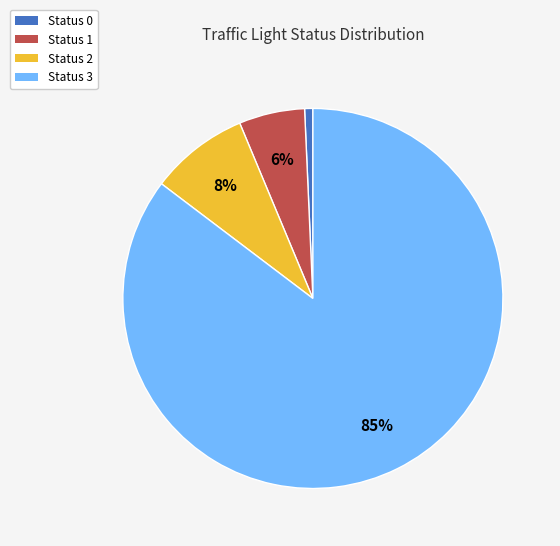

How many segments does this pie chart have?

4